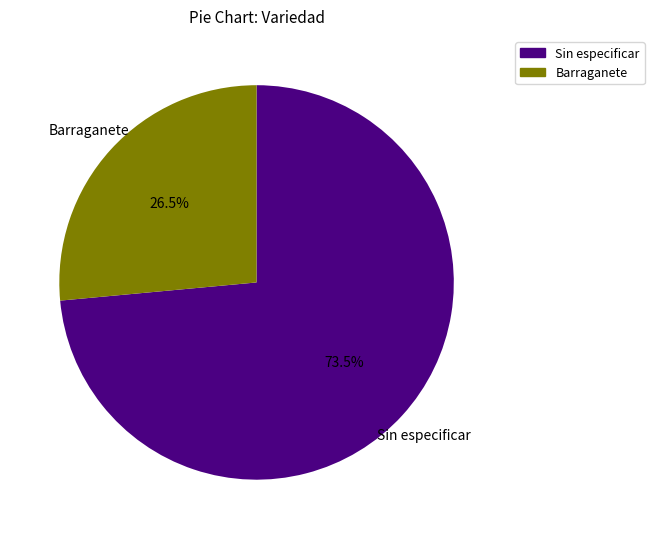

Is there any slice that represents more than half of the pie?

Yes